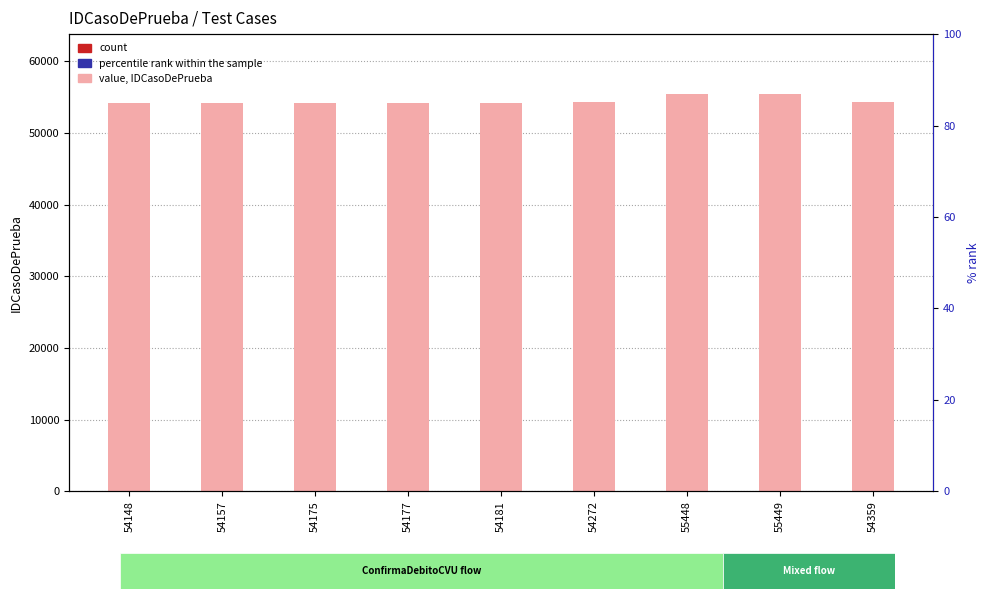

What is the total value across all series at 55449?

55554.0